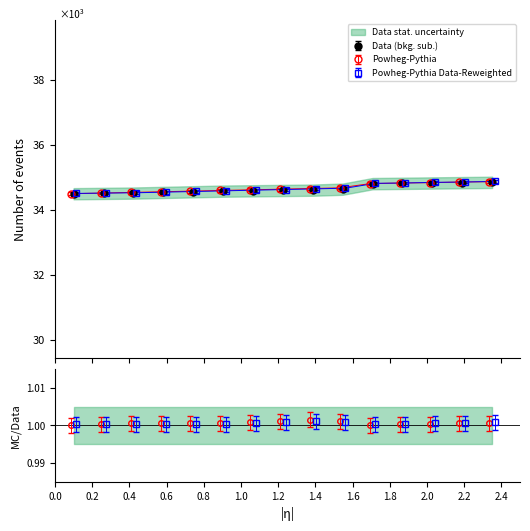

Is it true that Powheg-Pythia equals 61.2 at 3450?

False